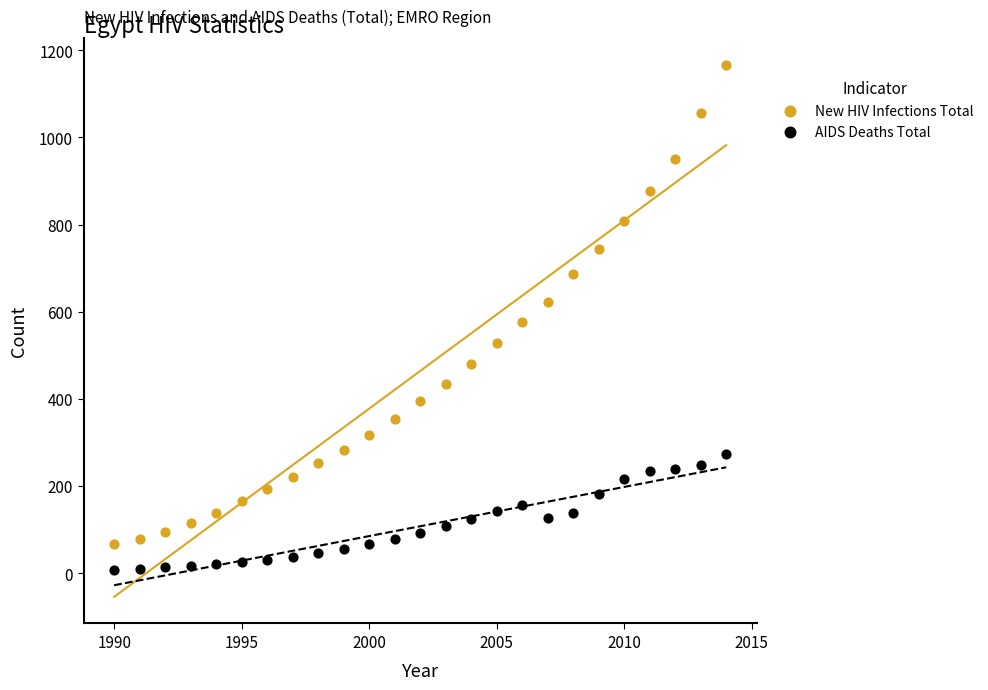

Which series has the widest spread of Y values?

New HIV Infections Total